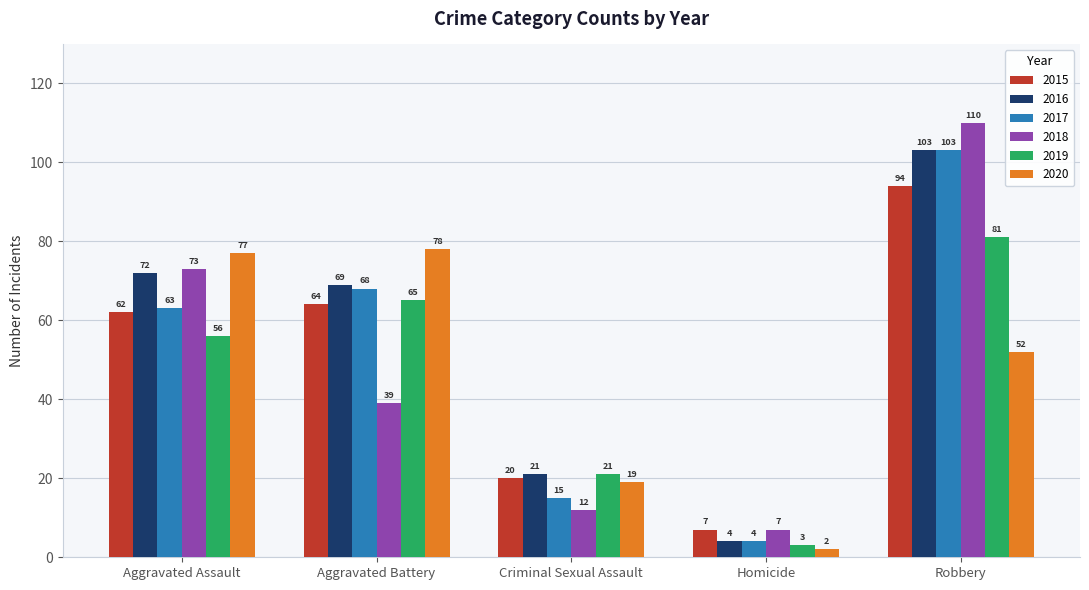

Which series has the widest spread of values?

2018